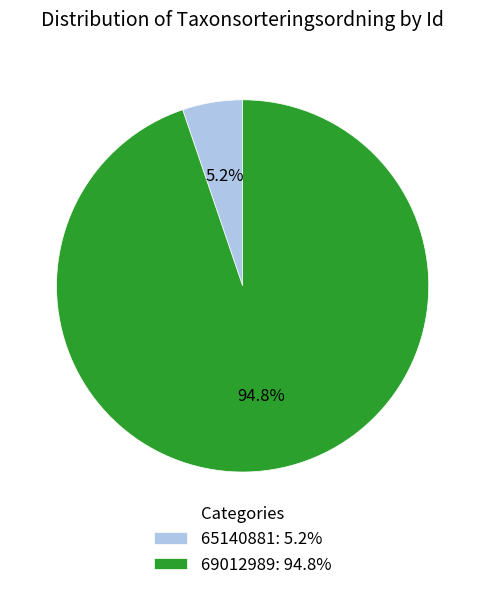

How many segments does this pie chart have?

2